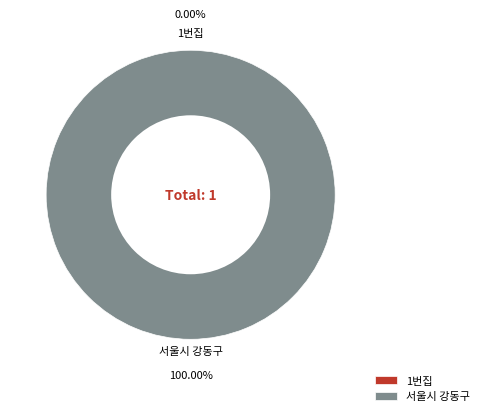

Is it true that 1번집 is 0% of the pie?

True